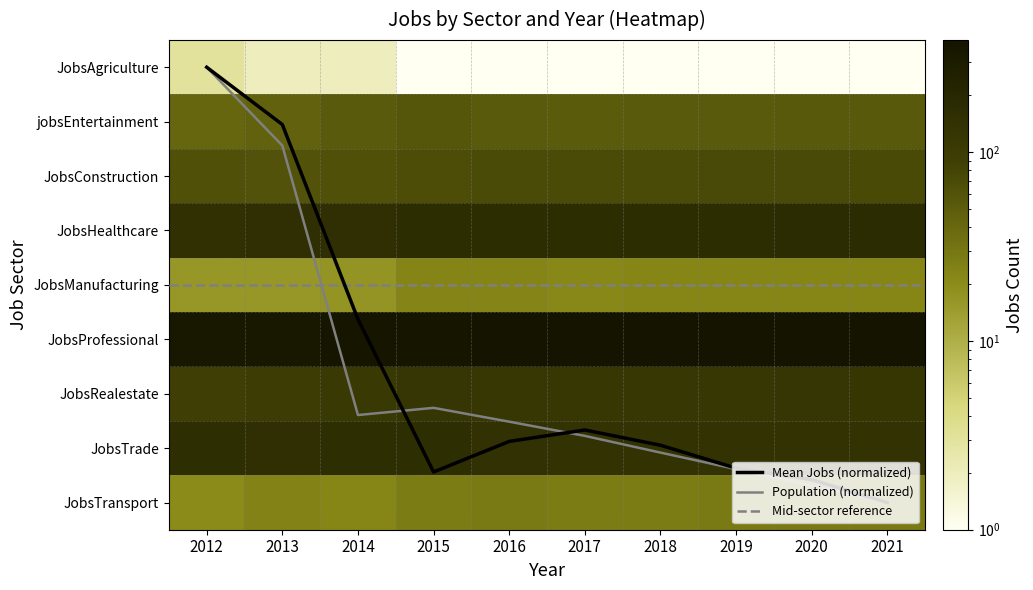

Which series changed the most between 2012 and 2015?

JobsRealestate